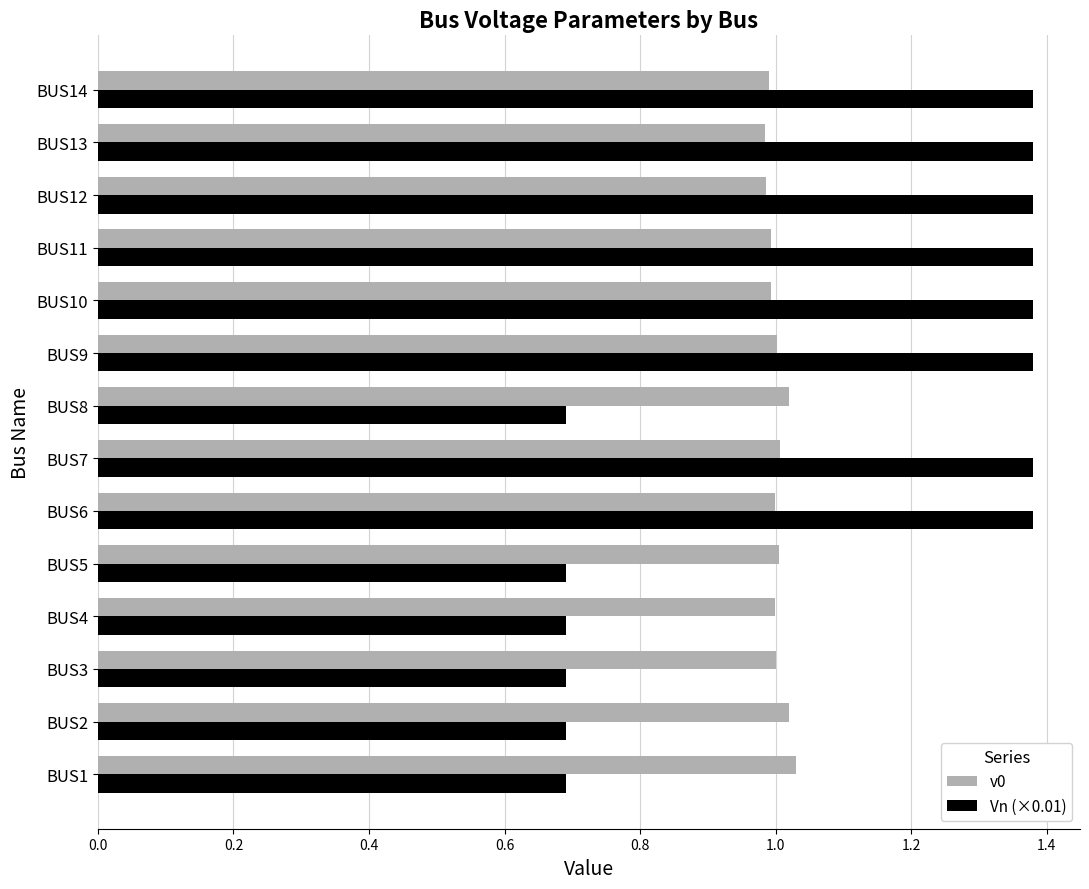

True or false: Vn (×0.01) has a value of 1.2 at BUS8.

False